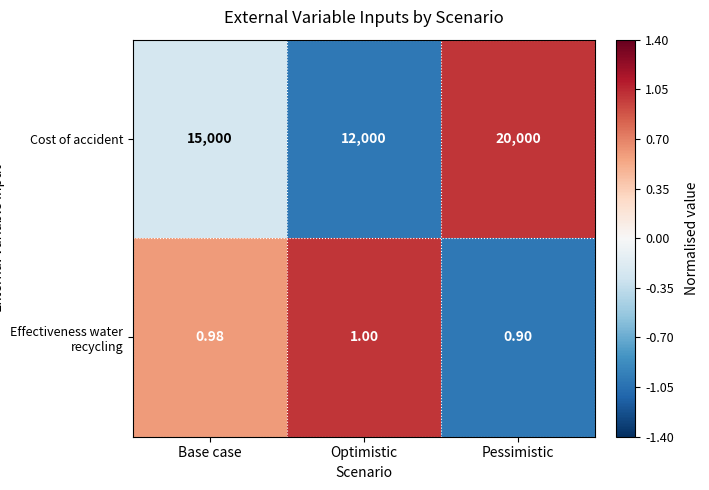

Where is Cost of accident nearest to the value 16000?

Base case